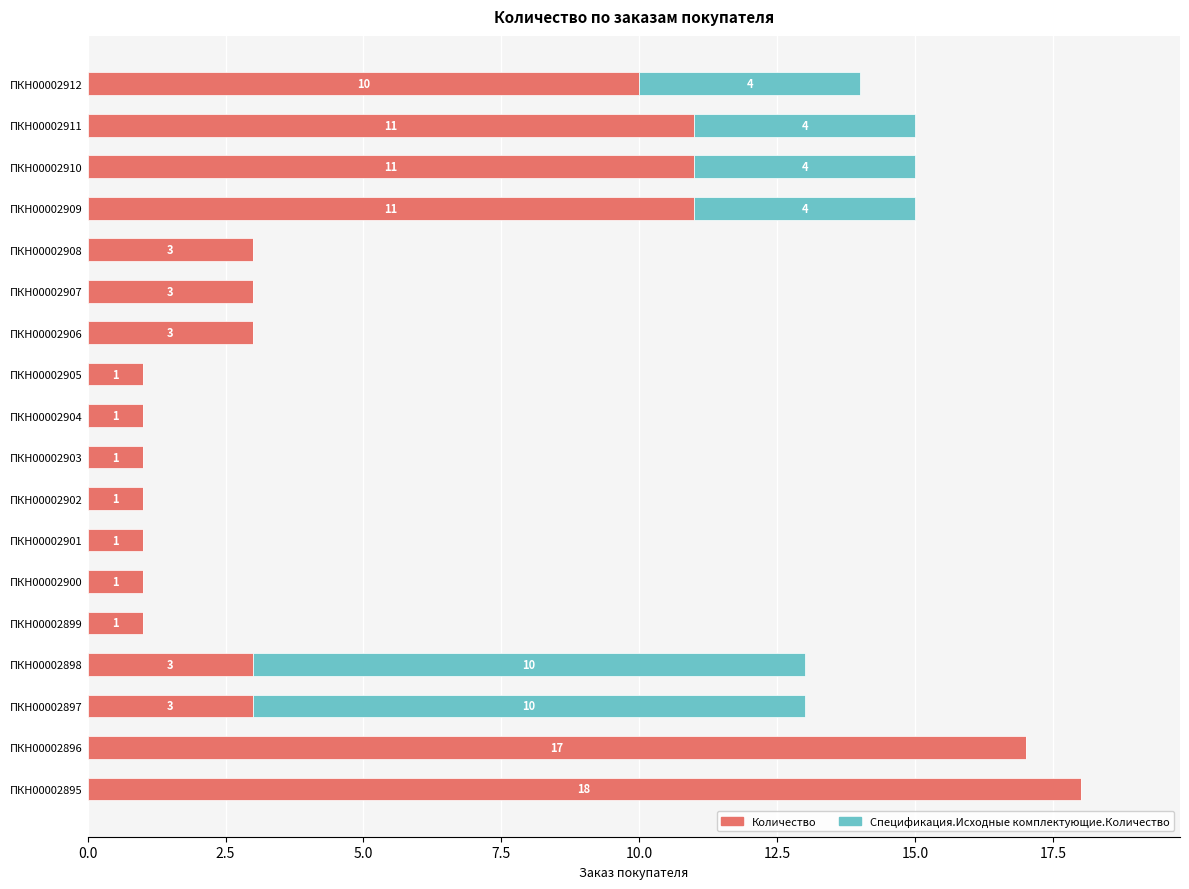

What value does the Количество series have at ПКН00002898, to the nearest 5?

5